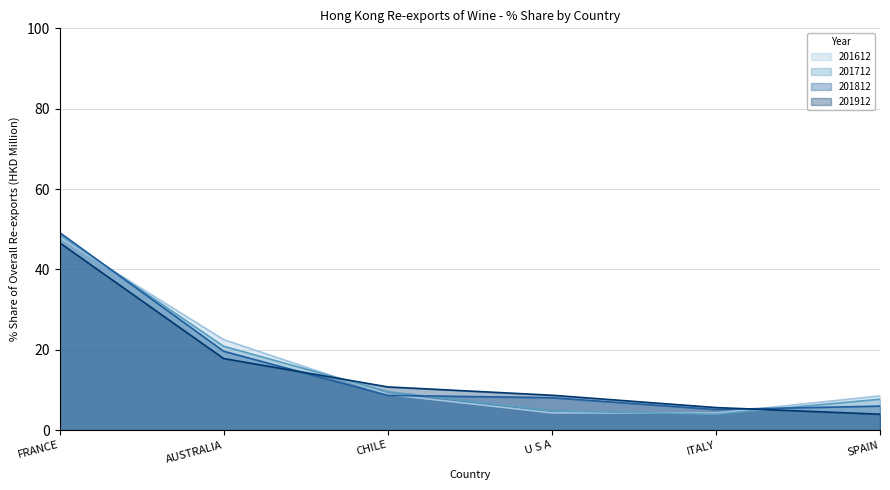

What is the minimum value shown in the chart?

3.9